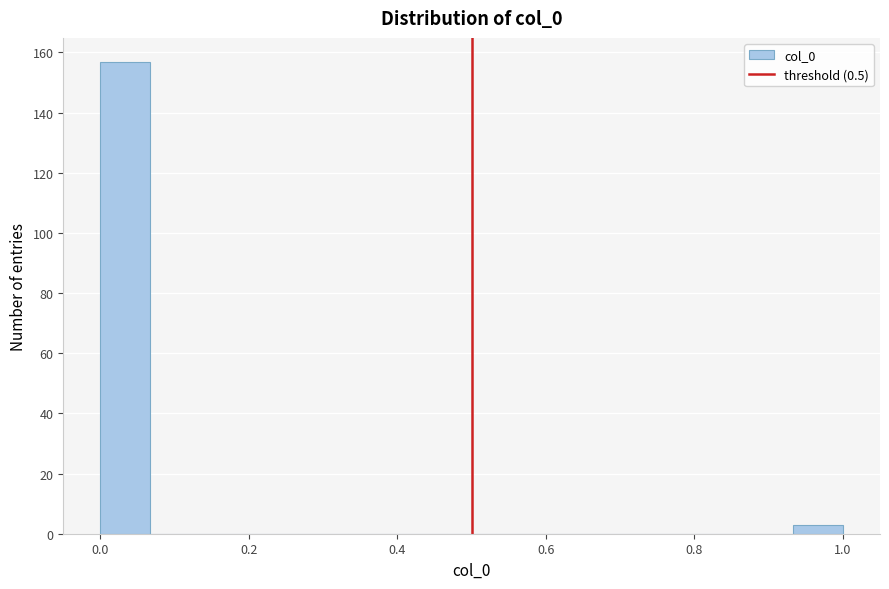

Around what value on the x-axis is the tallest bar? Give the approximate position of its centre, as read against the axis.

0.04